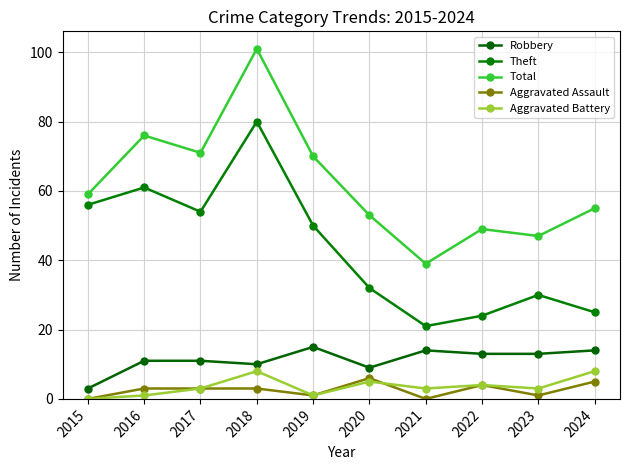

Count the number of categories in the chart.

10